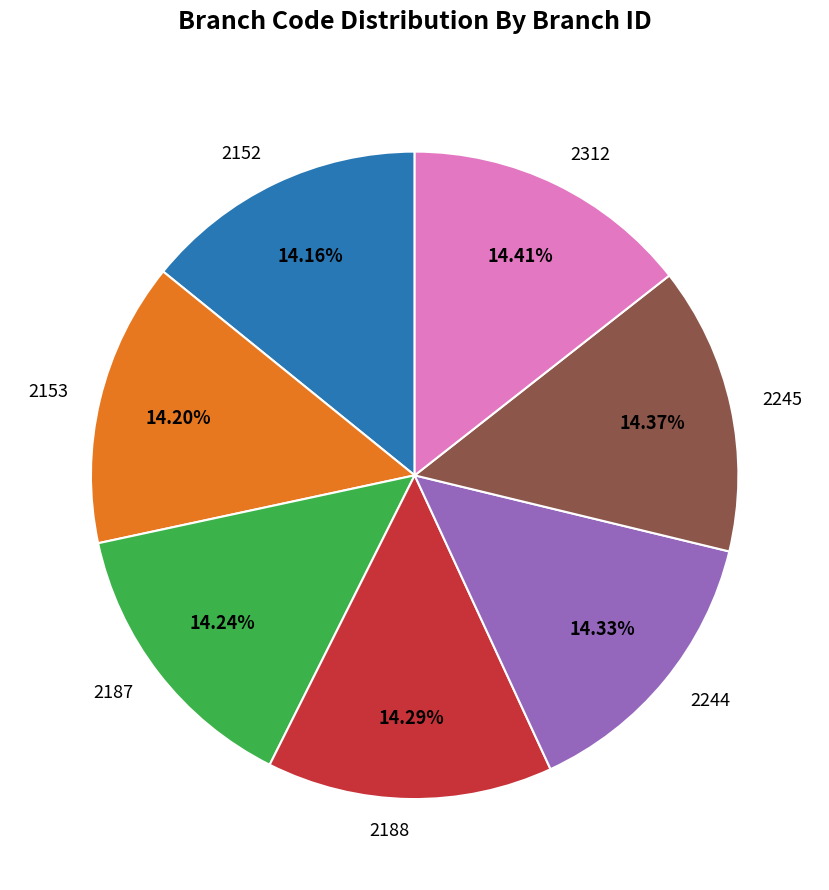

Do 2188 and 2312 together represent more than half of the pie?

No